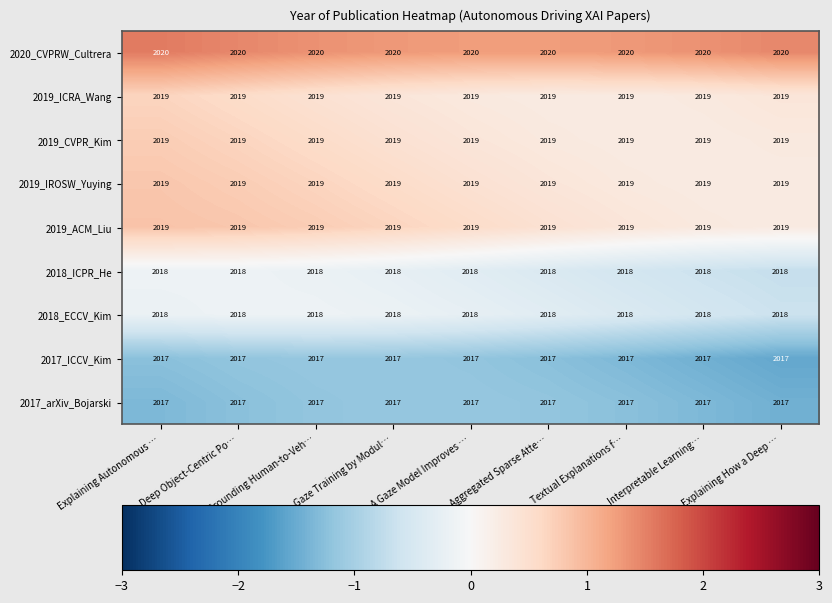

What value does the 2019_ICRA_Wang series have at Grounding Human-to-Veh…?

2019